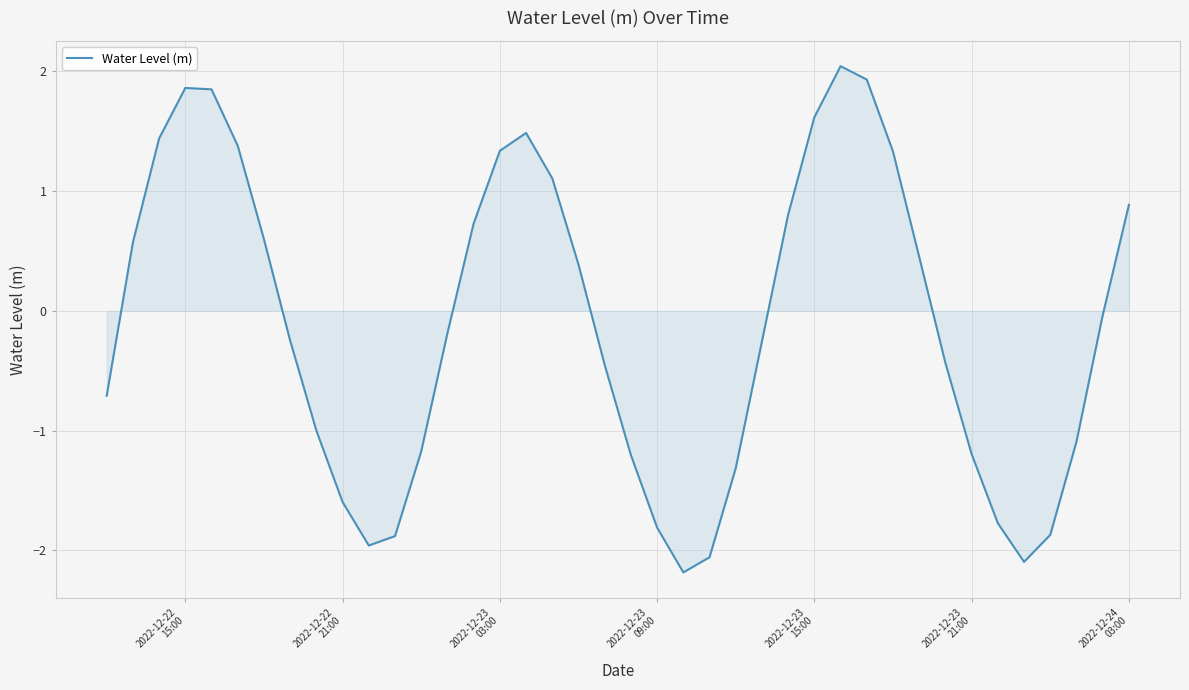

Count the number of data series in this chart.

1